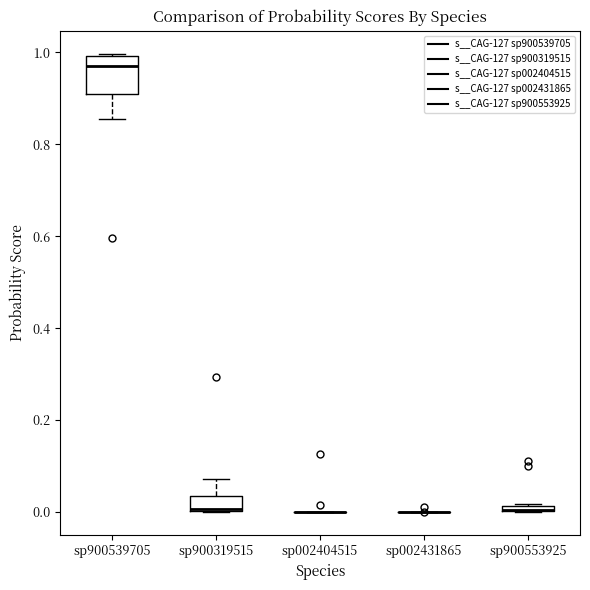

Comparing the boxes themselves (not the whiskers), which one is the tallest?

sp900539705